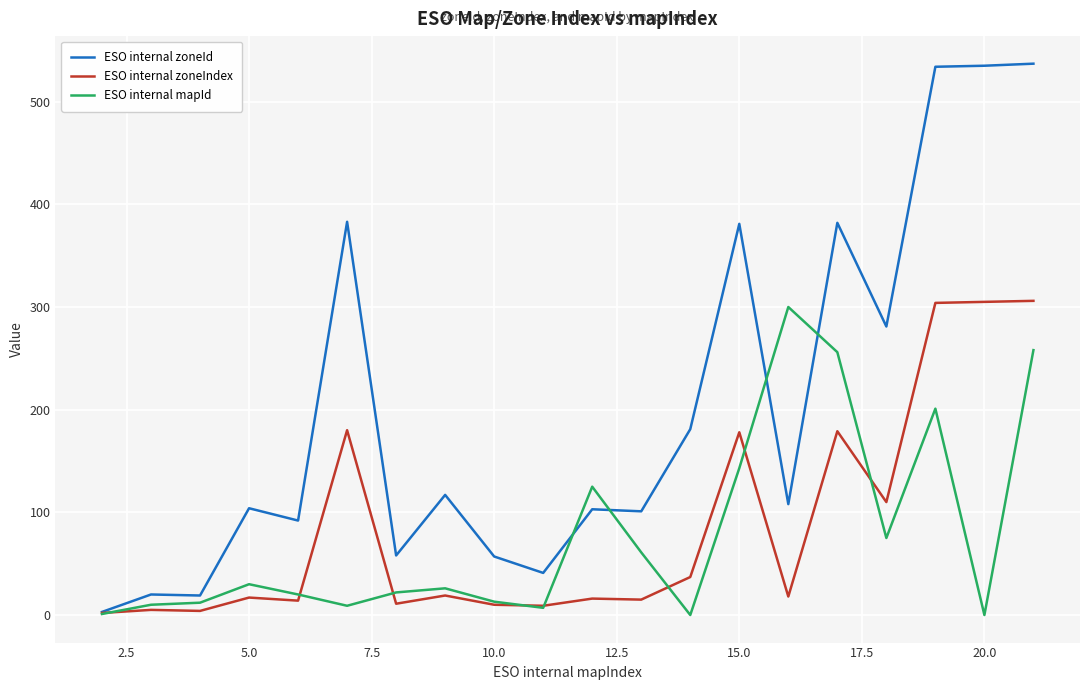

Which series has the largest total across all categories?

ESO internal zoneId